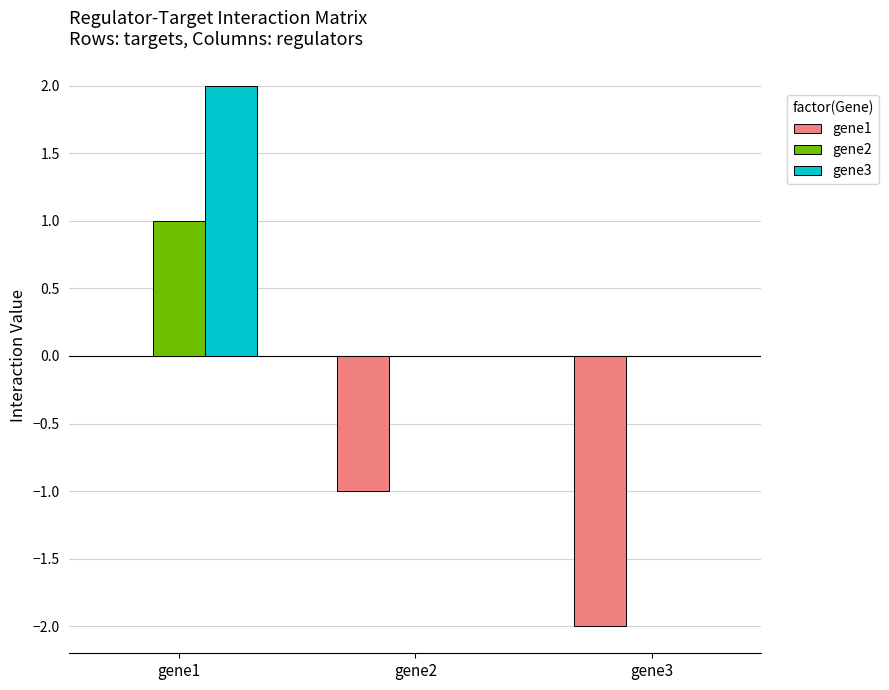

Reading left to right, extract all data points from this chart.

gene1: 0	-1	-2
gene2: 1	0	0
gene3: 2	0	0